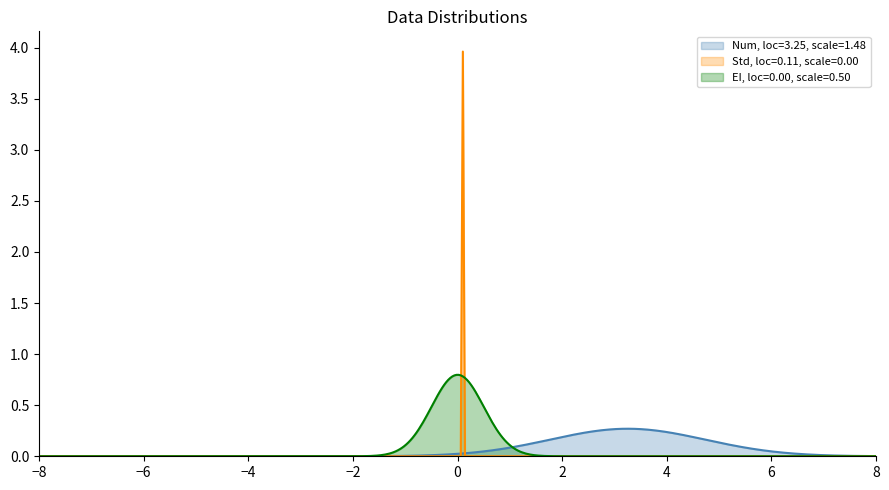

True or false: Std has more than 2 points higher than both neighbors.

False